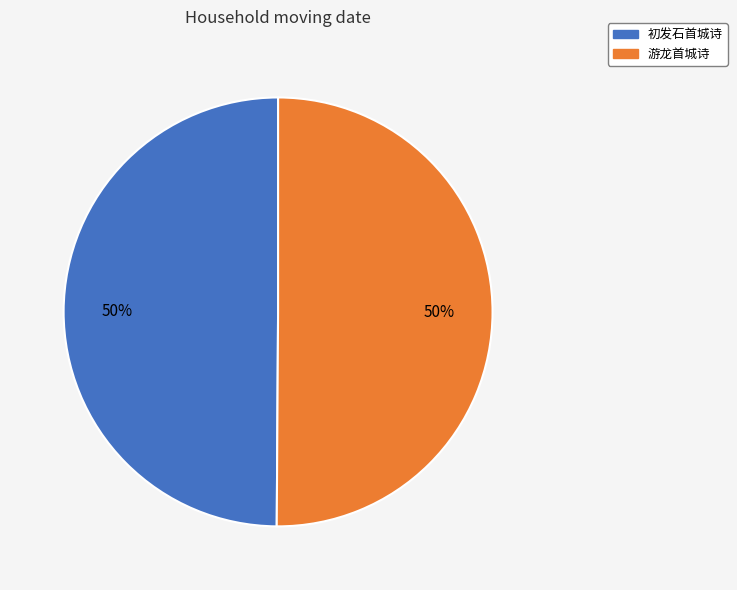

The 游龙首城诗 slice represents 50% of the pie. True or false?

True